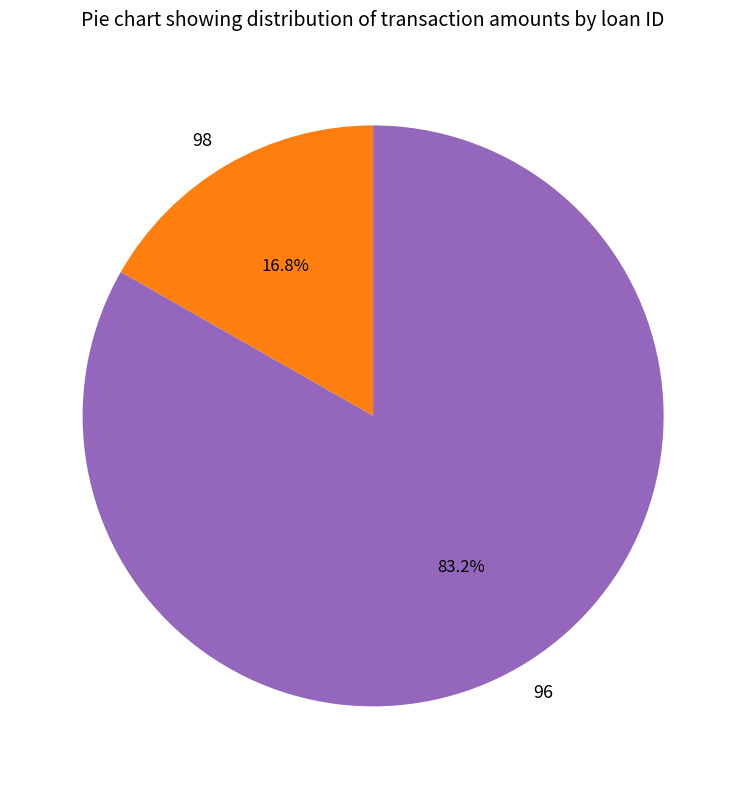

What is the ratio of the value at 96 to the value at 98?

5.0